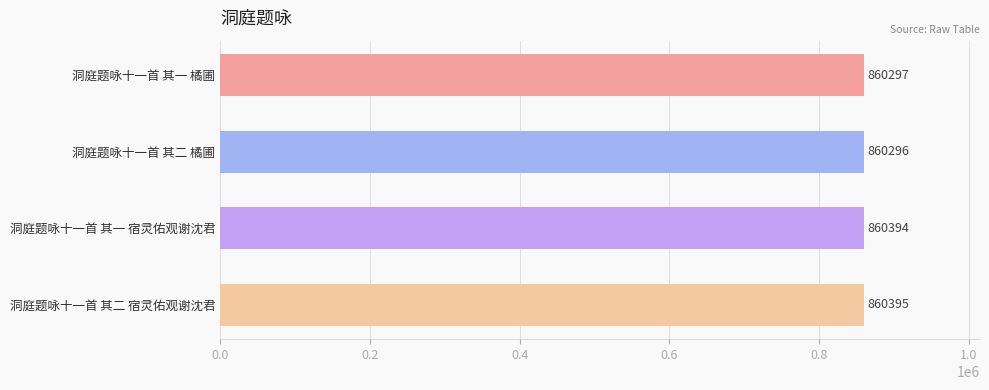

What value does the data have at 洞庭题咏十一首 其二 宿灵佑观谢沈君, to the nearest 10?

860400